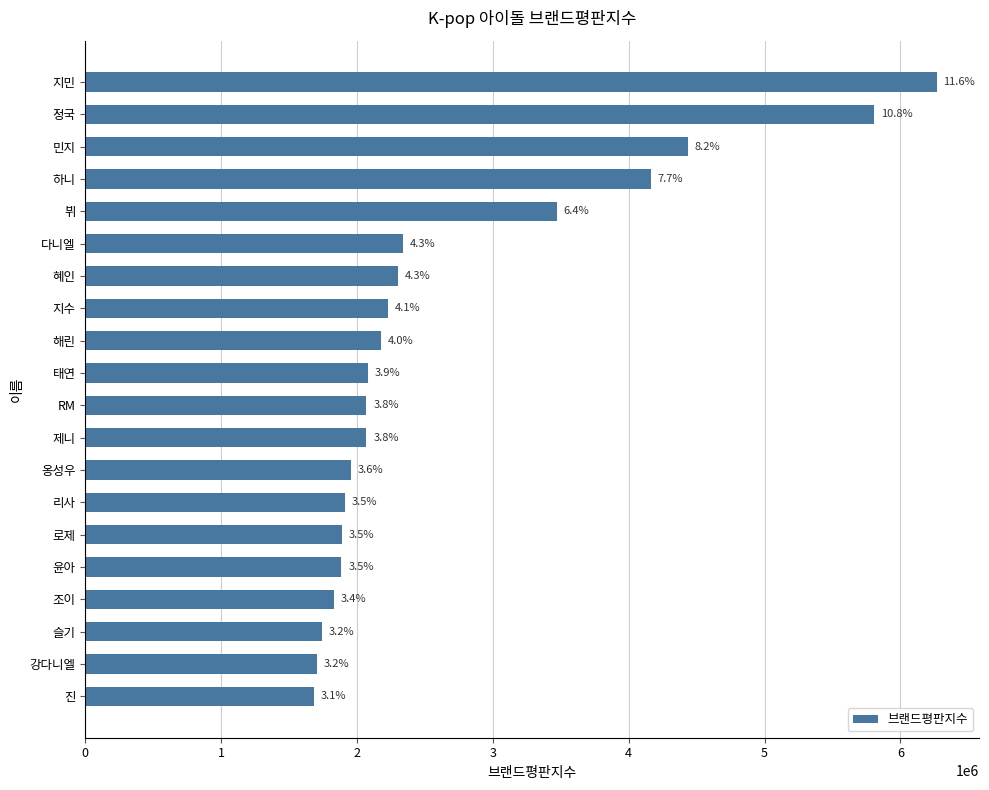

How many bars are there in total?

20